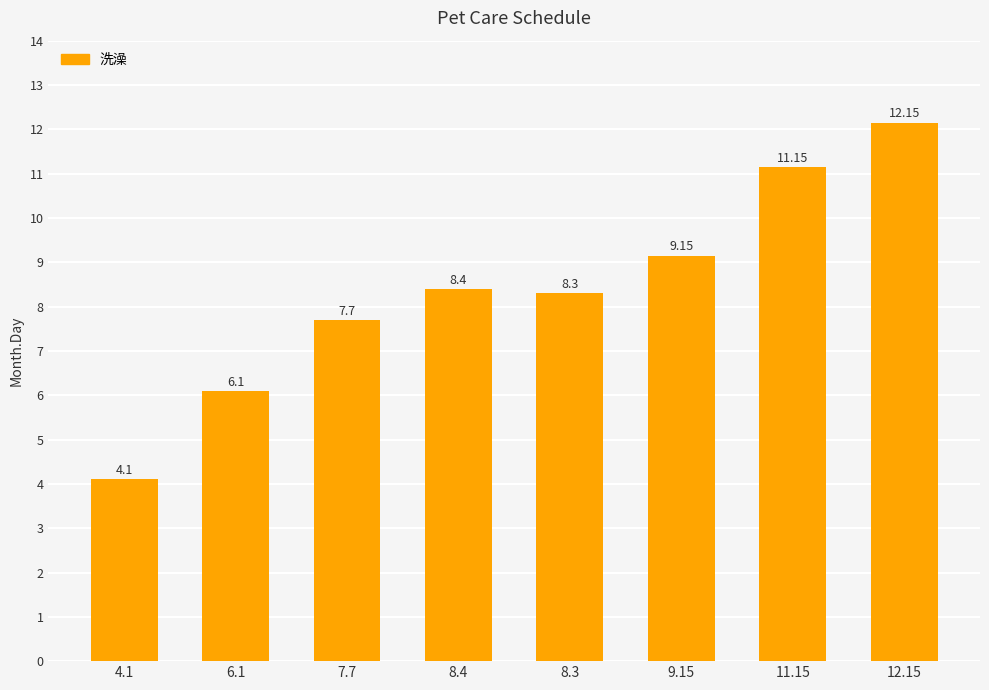

What is the smallest value displayed?

4.1